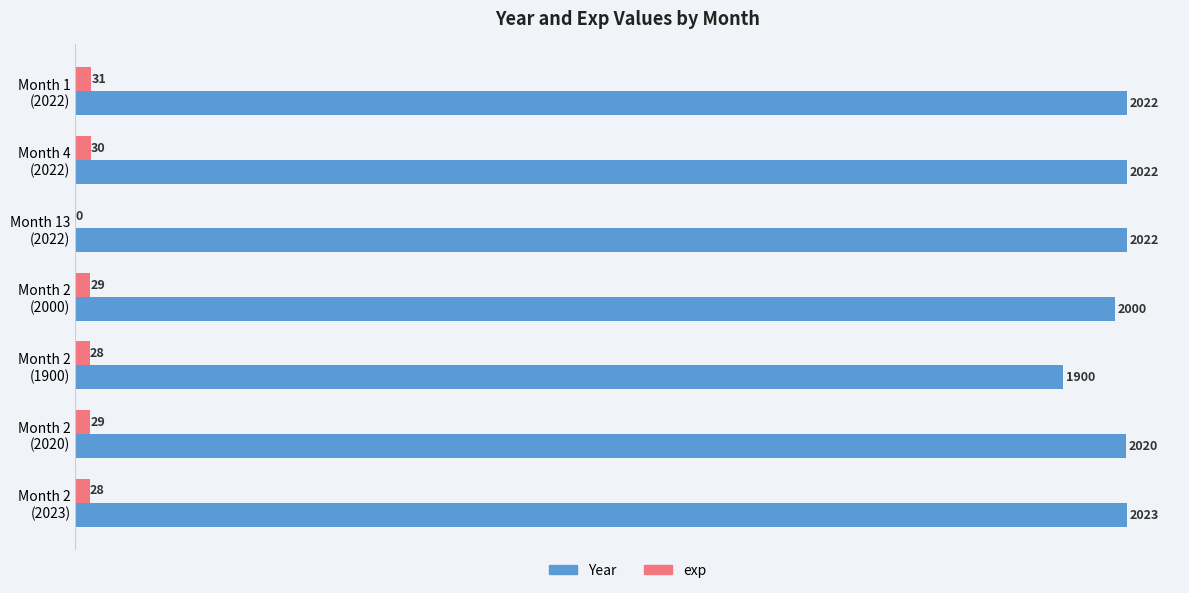

Which category has the highest value across all series?

Month 2
(2023)